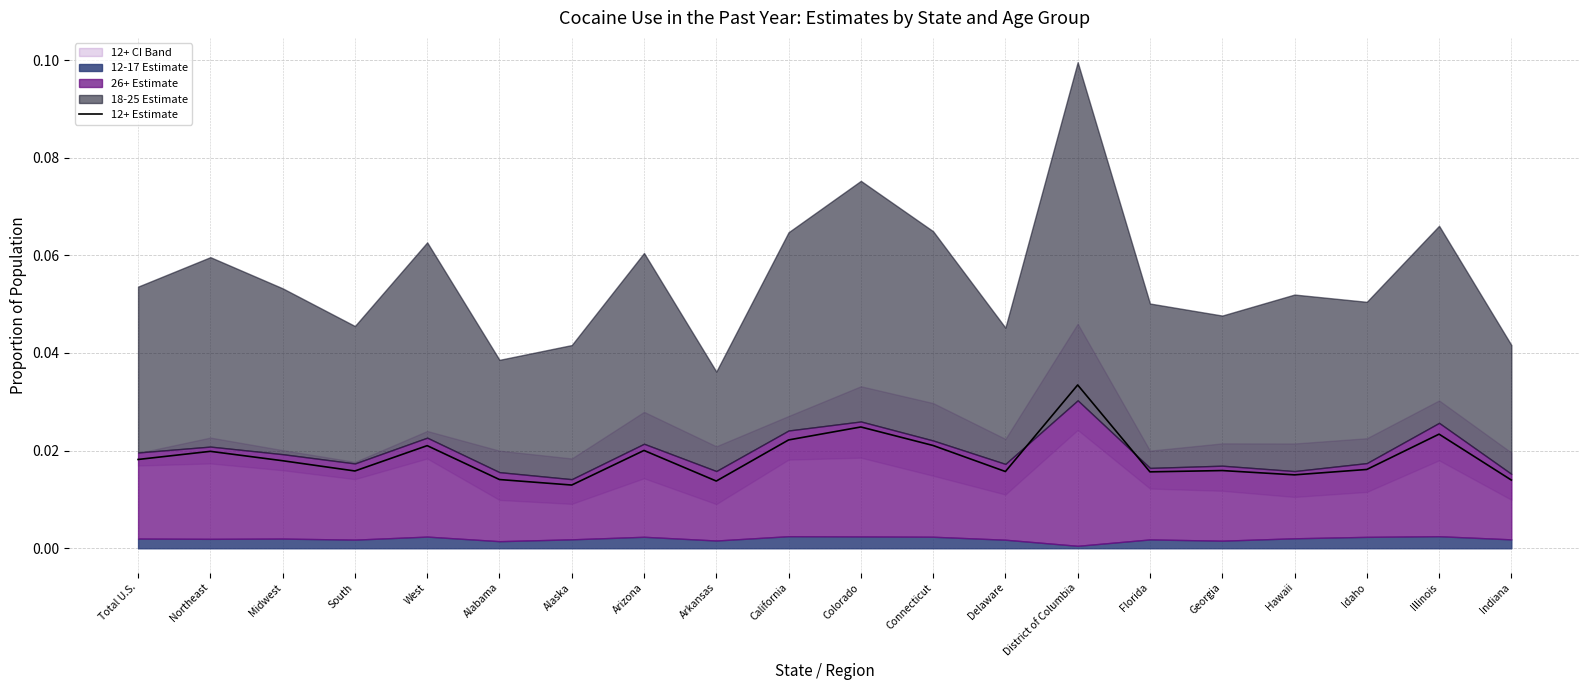

How many points are lower than both their immediate neighbors (excluding endpoints)?

6